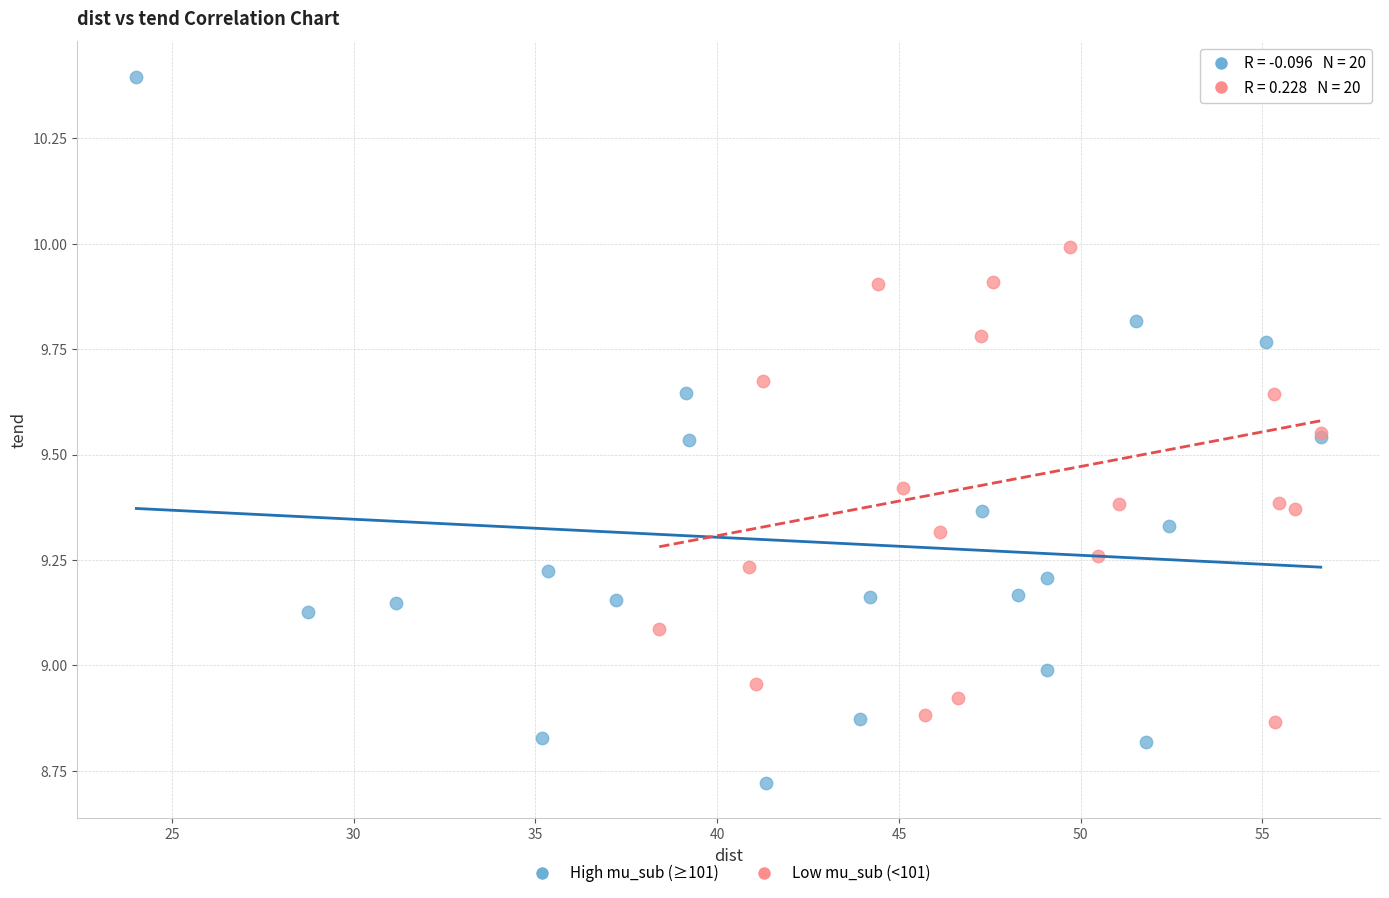

What are all the series names shown in the legend?

High mu_sub (≥101), Low mu_sub (<101)